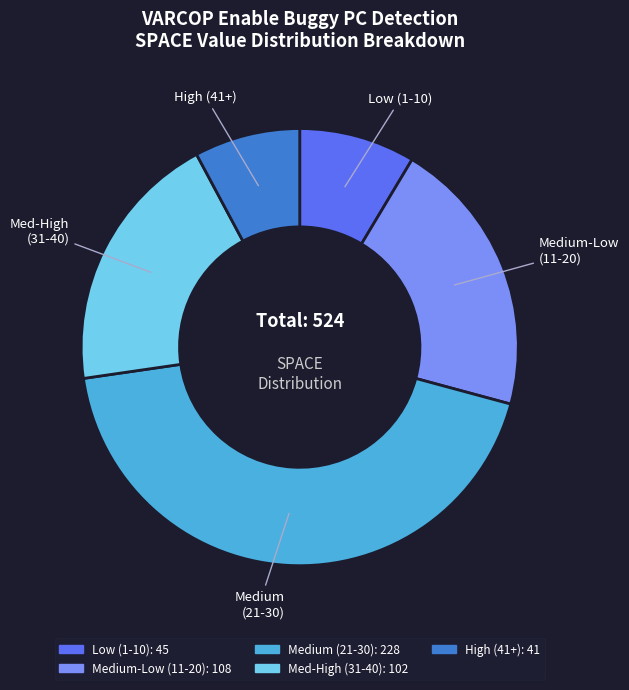

Is there any slice that represents more than half of the pie?

No